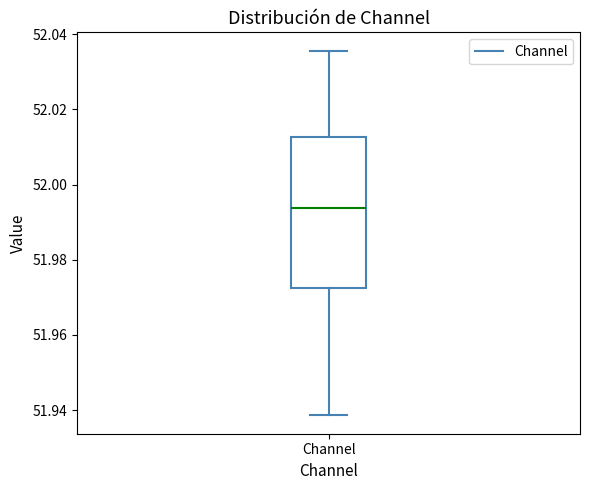

Where does the median line of the box for Channel sit on the y-axis? The values are not printed on the chart, so give them approximately, as read against the axis.

51.994